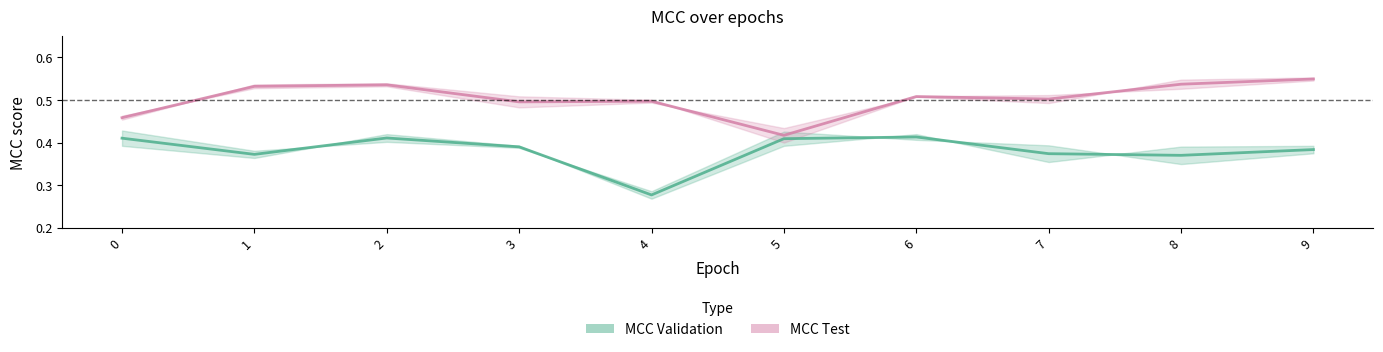

Which series changed the most between 0 and 2?

MCC Test